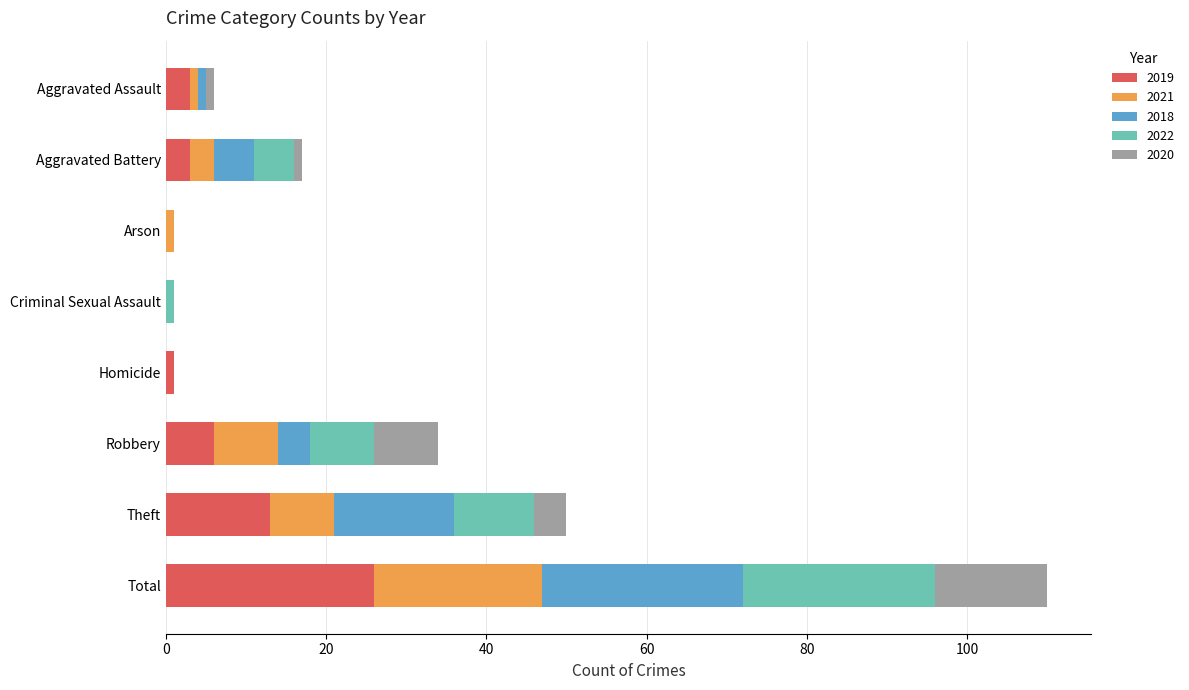

What is the total value across all series at Robbery?

34